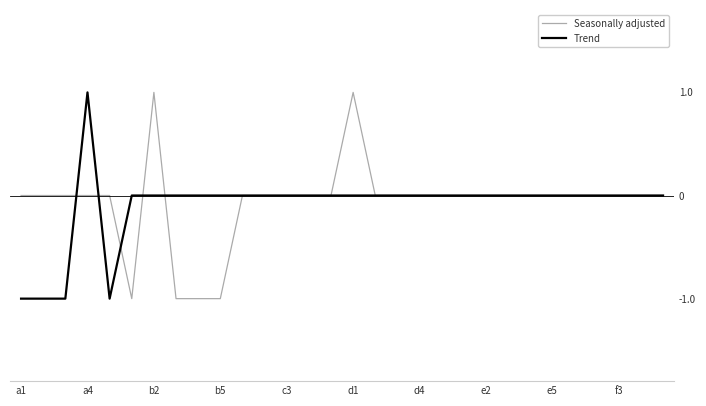

What are all the series names shown in the legend?

Seasonally adjusted, Trend